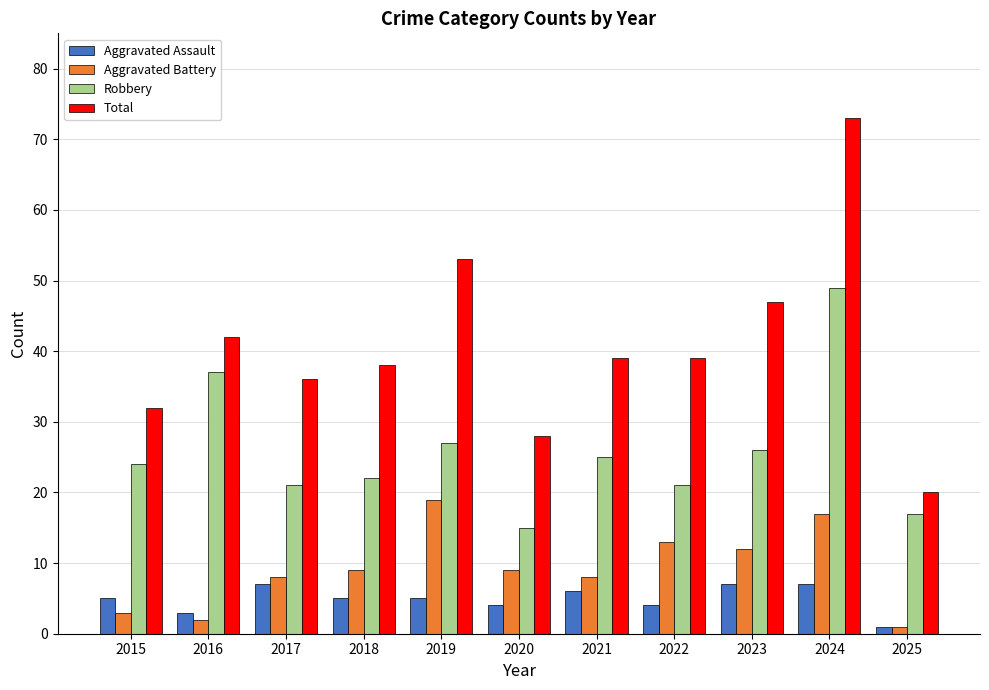

What value does the Robbery series have at 2018?

22